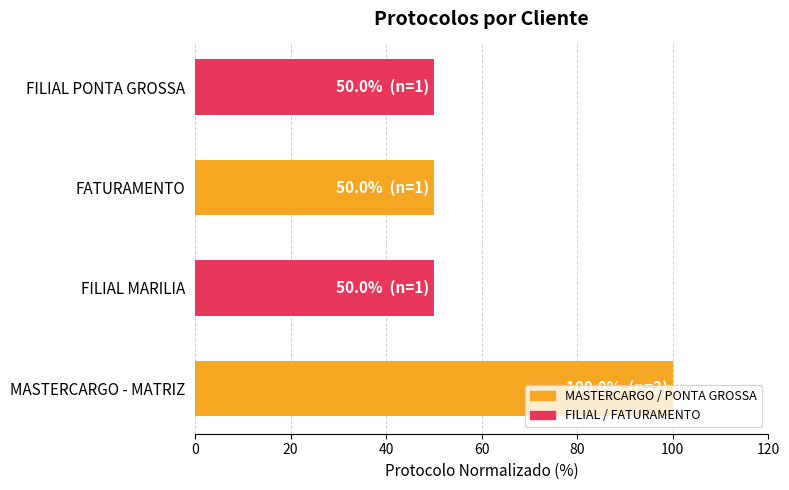

What is the difference between the maximum and second lowest values?

50